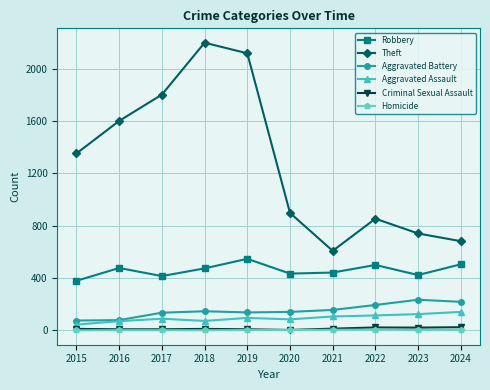

What is the sum of the Homicide values at 2024 and 2015?

4